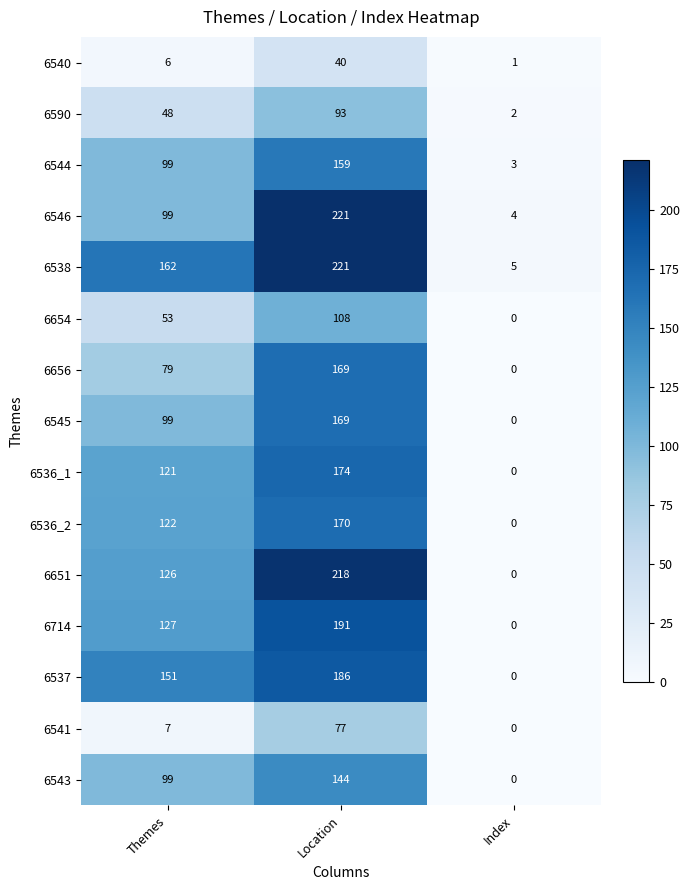

Which category has the highest value across all series?

Location